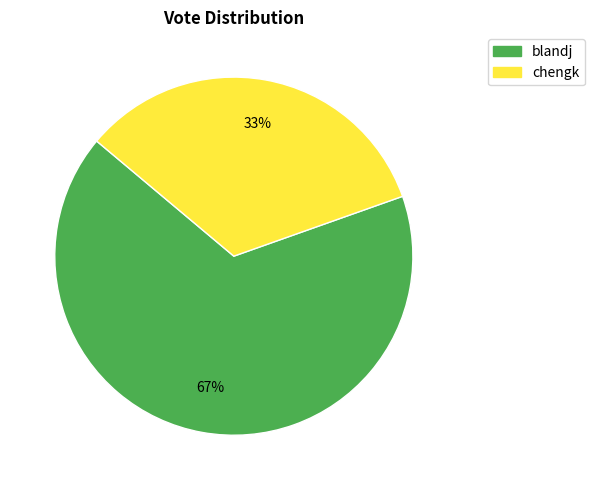

To the nearest percent, what is the combined percentage of blandj and chengk?

100%